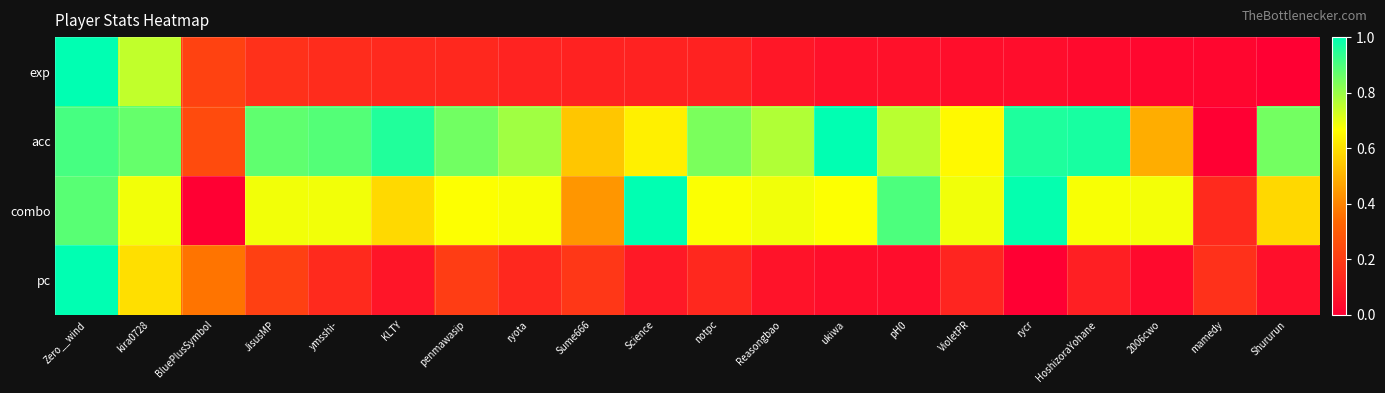

Rank the series by their maximum value, from highest to lowest.

exp, pc, combo, acc